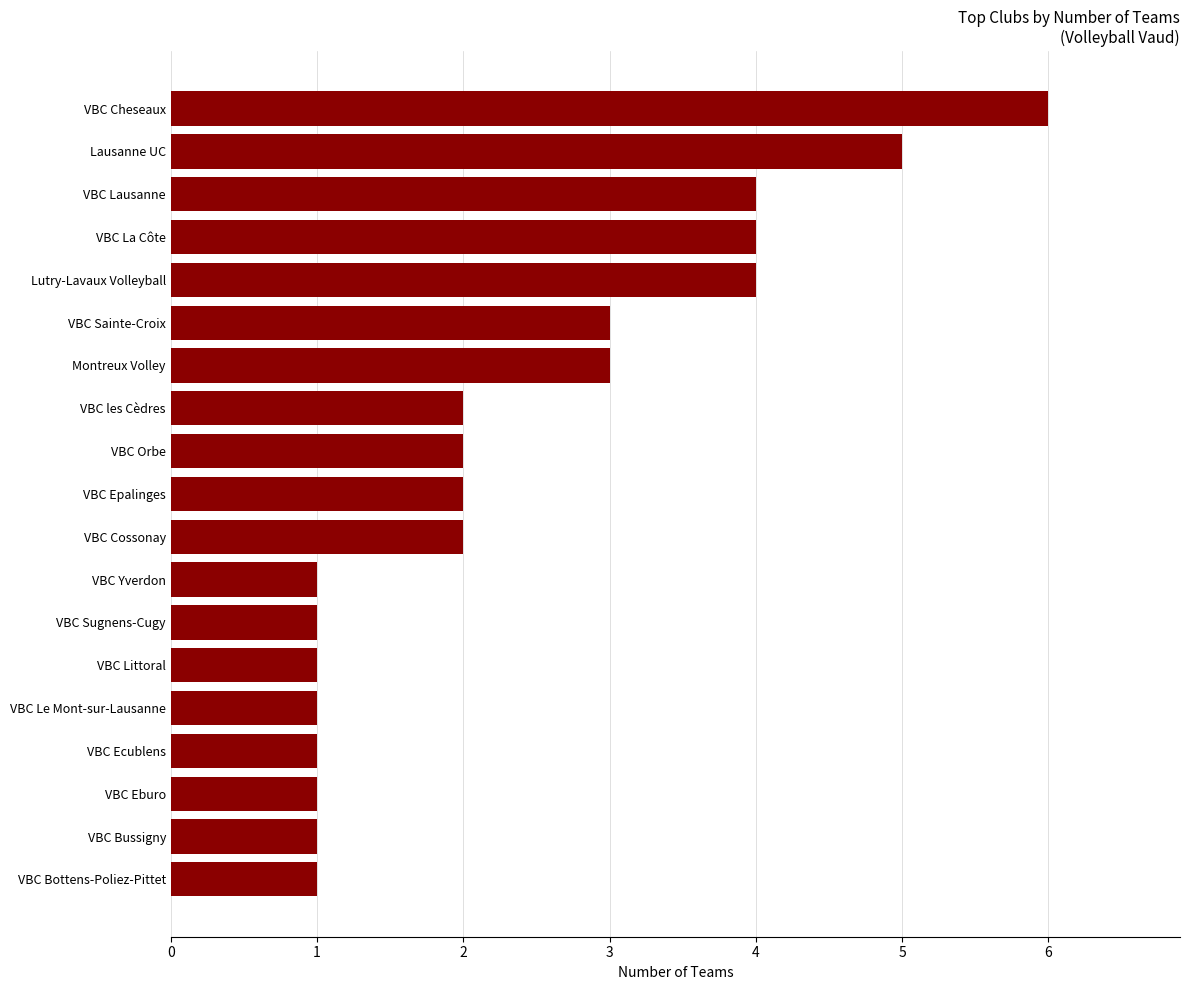

What is the approximate value at Lutry-Lavaux Volleyball?

4